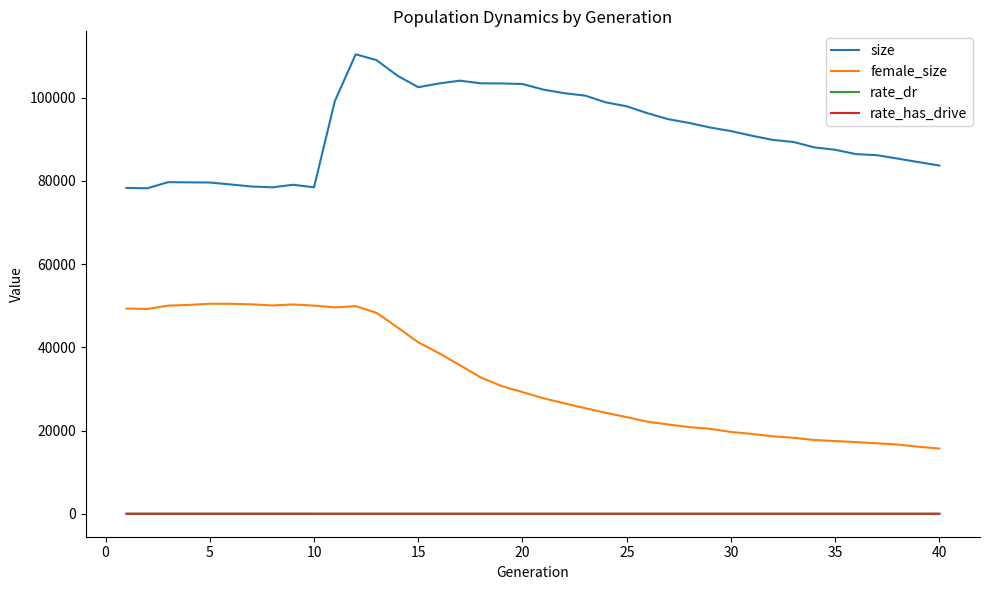

Which series has the largest total across all categories?

size